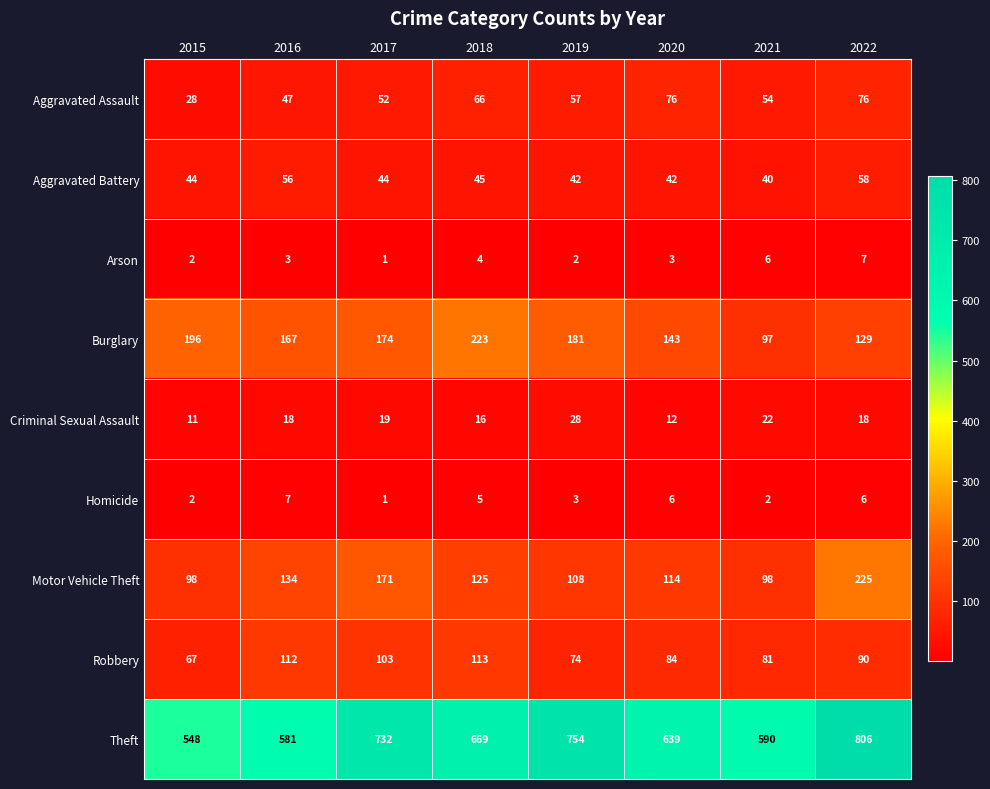

What is the sum of the Criminal Sexual Assault values at 2022 and 2015?

29